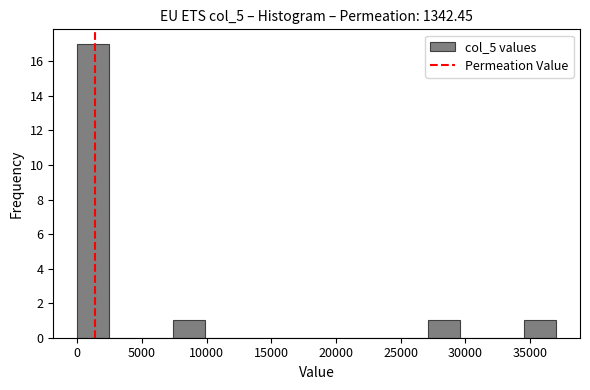

Over which range of the x-axis is the bar tallest?

0 to 2500